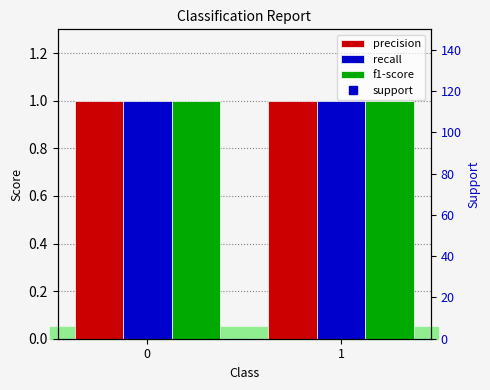

What are all the series names shown in the legend?

precision, recall, f1-score, support